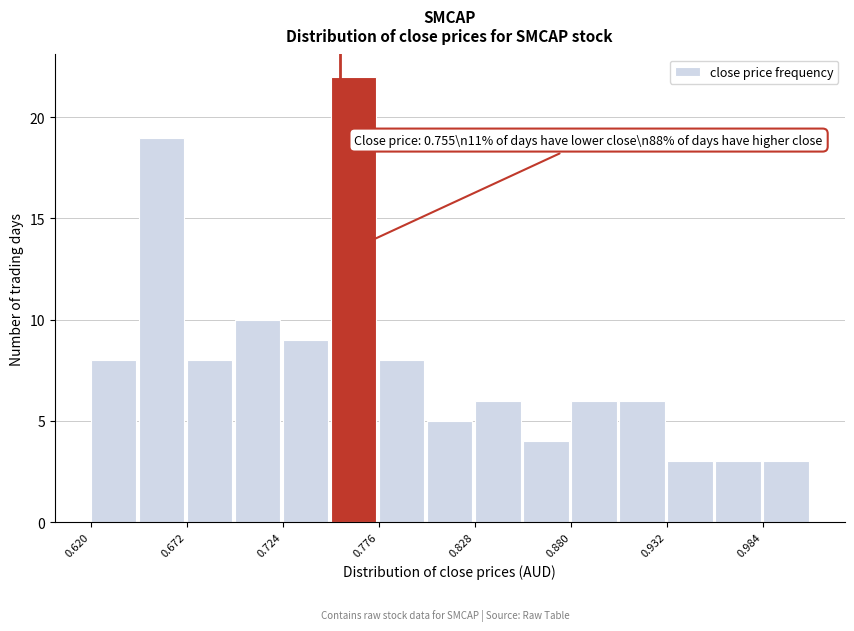

Read against the x-axis, roughly where is the centre of the tallest bar?

0.76